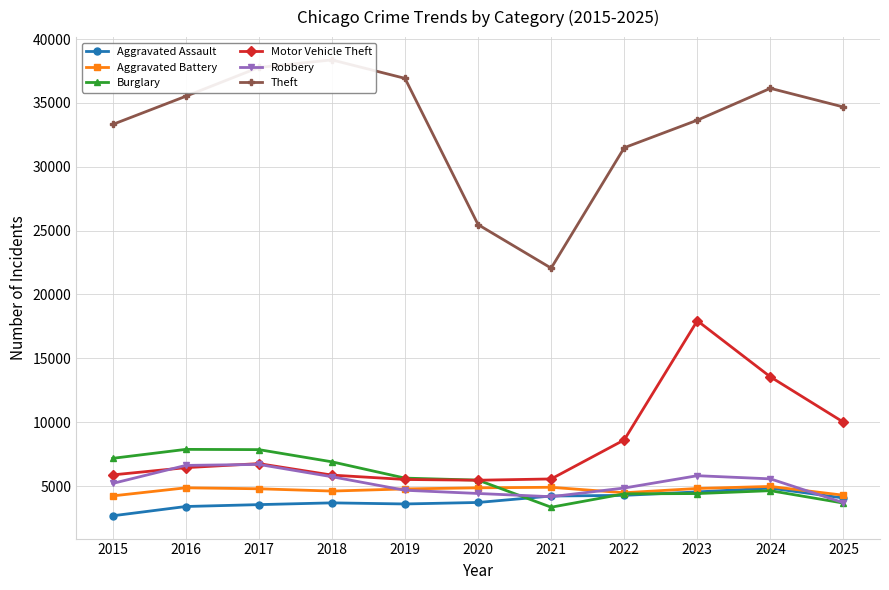

How many series are shown in this chart?

6